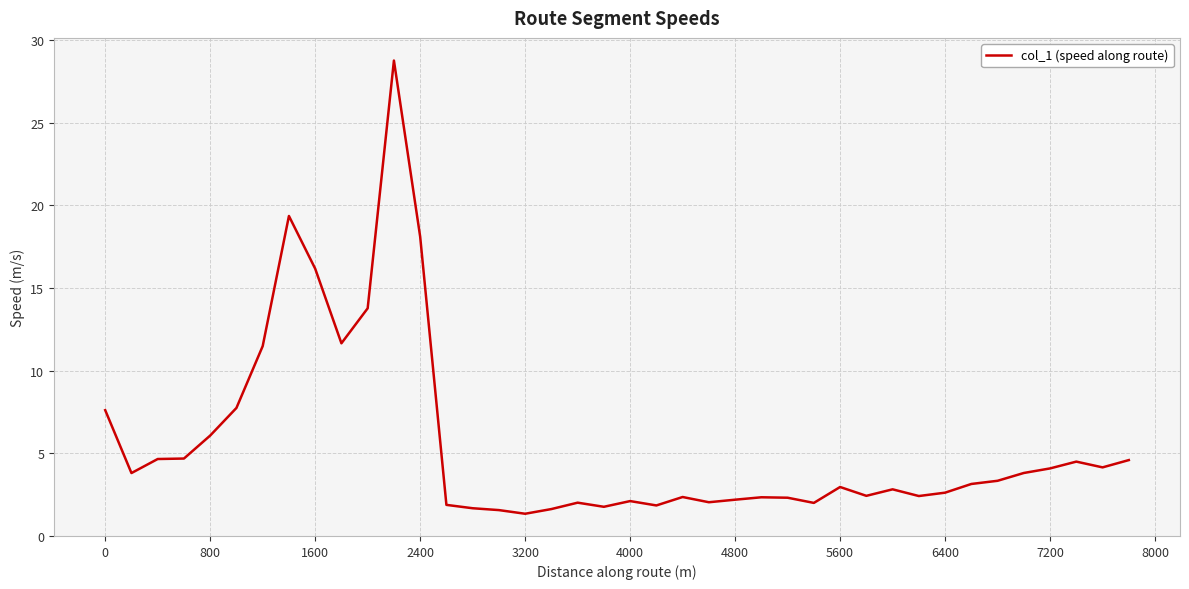

What is the difference between the maximum and second lowest values?

27.2